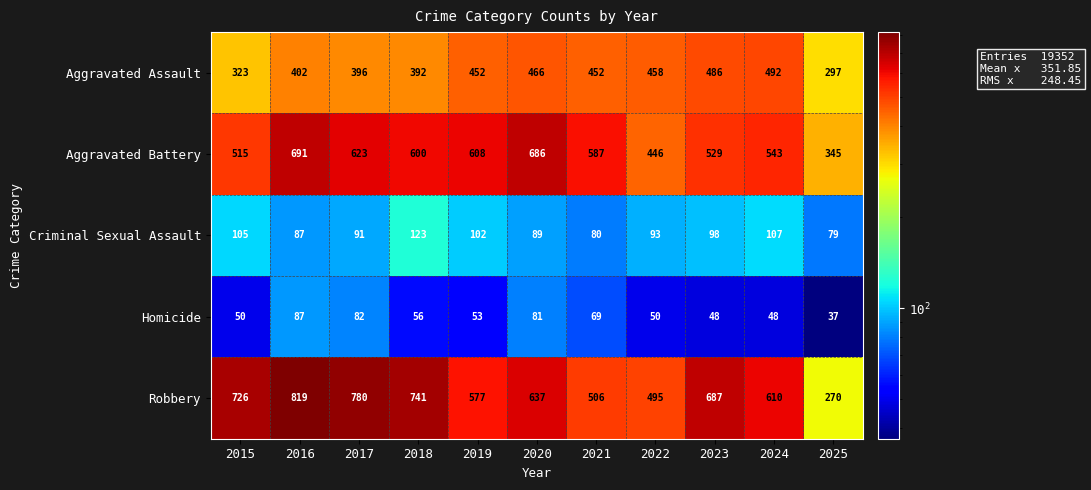

What is the smallest value displayed?

37